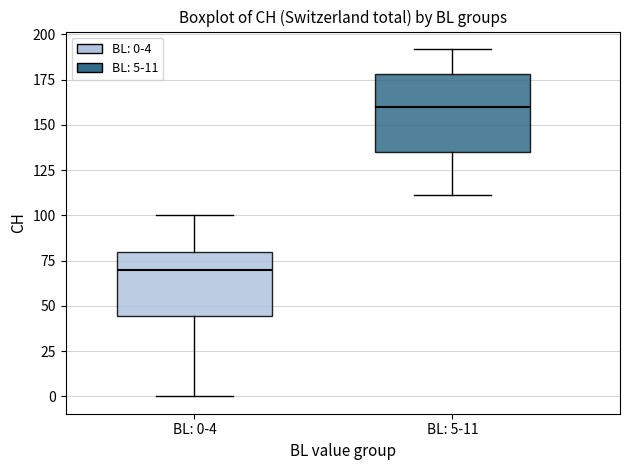

Which box has the highest median line?

BL: 5-11